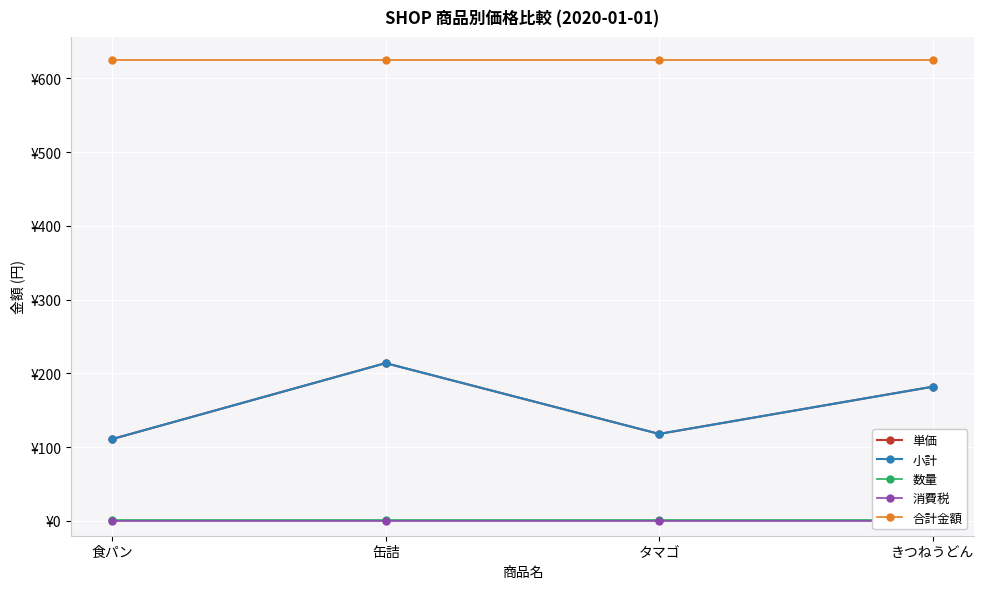

True or false: 小計 and 数量 cross at least once.

False